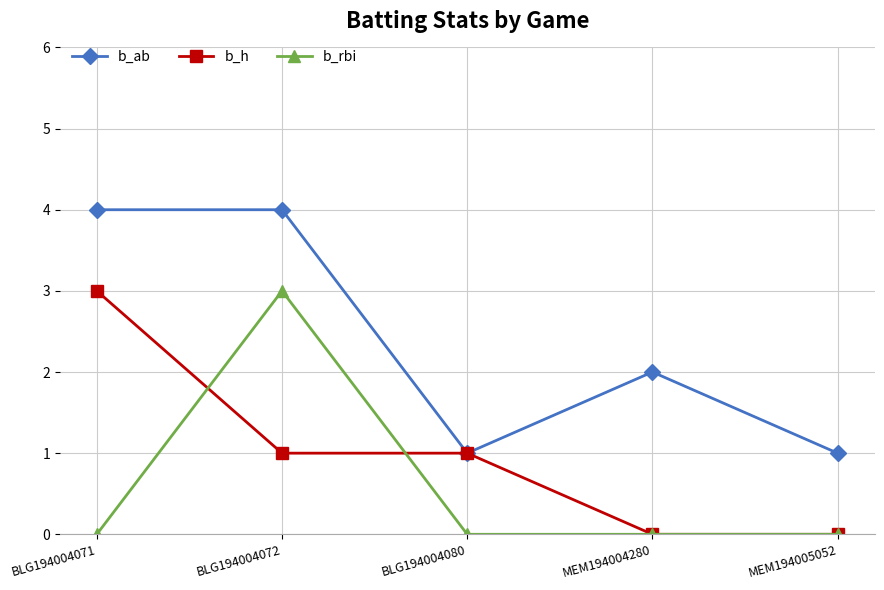

How many data points in b_h are less than 1?

2